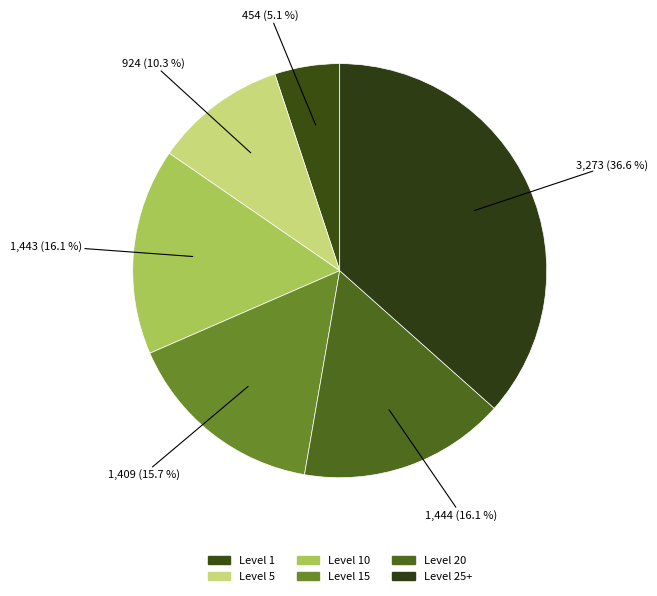

Count the number of slices in the pie.

6